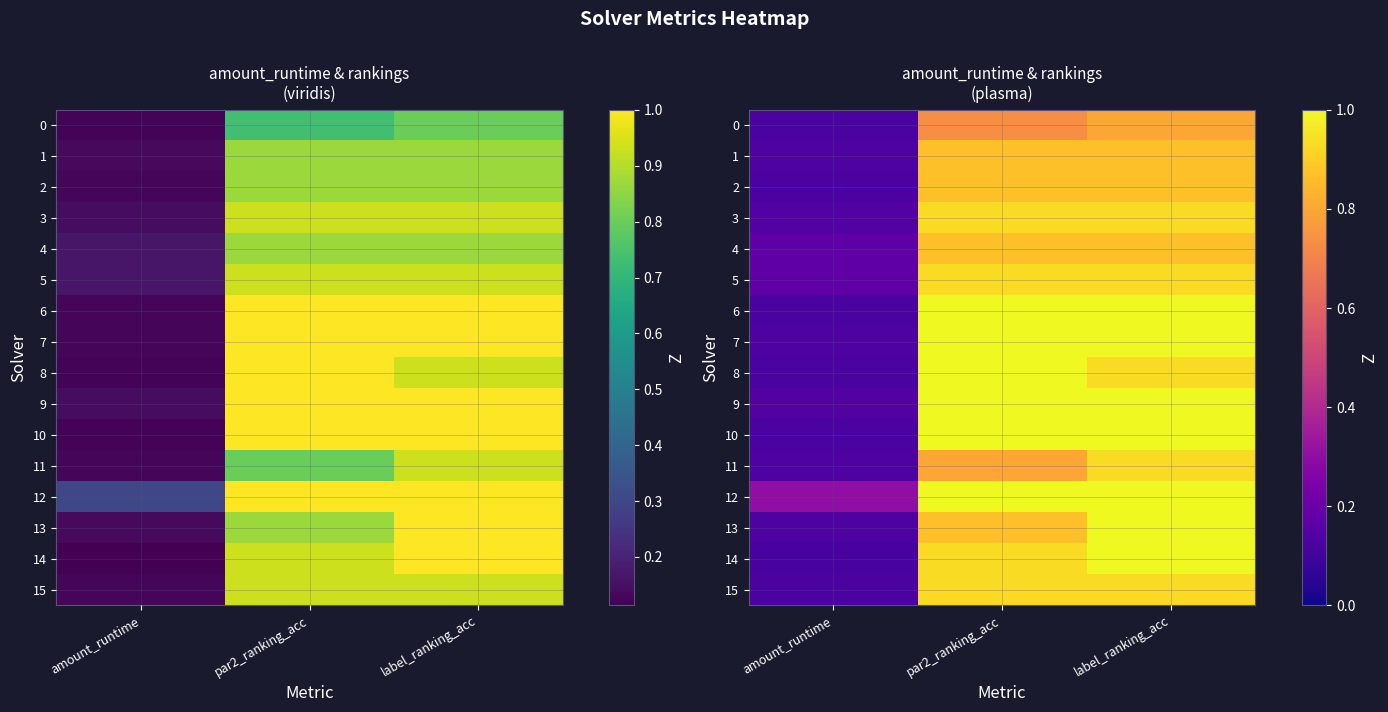

The value of 9 at label_ranking_acc is 1.0. True or false?

True